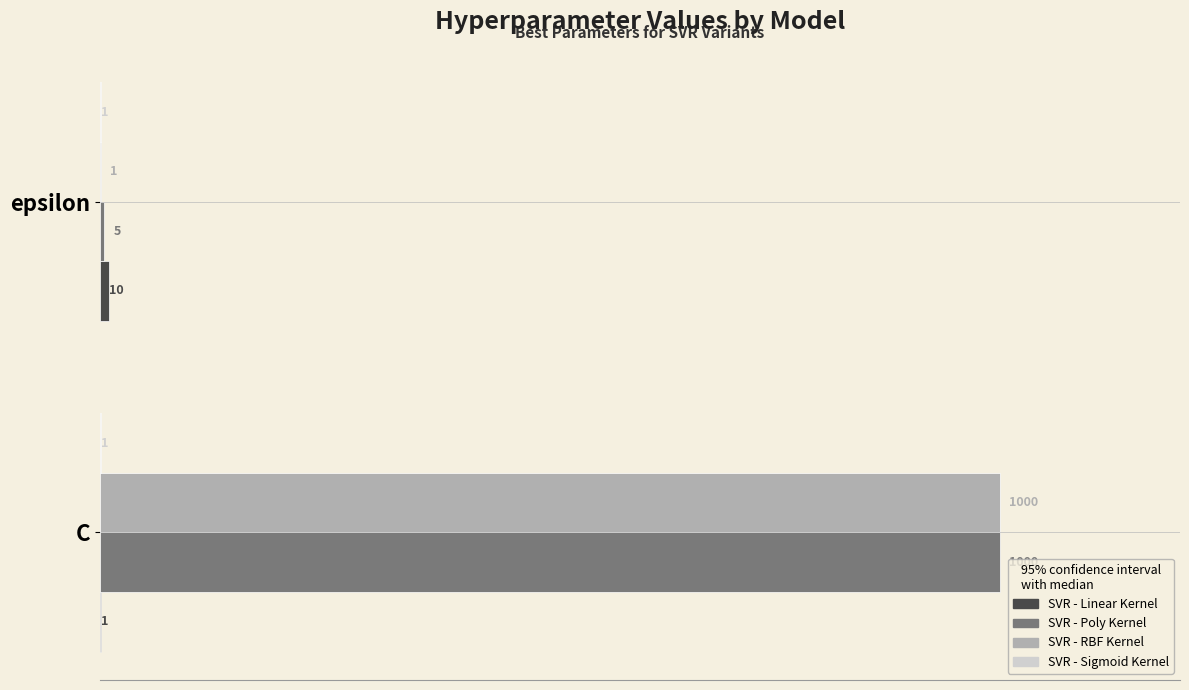

What is the sum of all SVR - Poly Kernel values?

1005